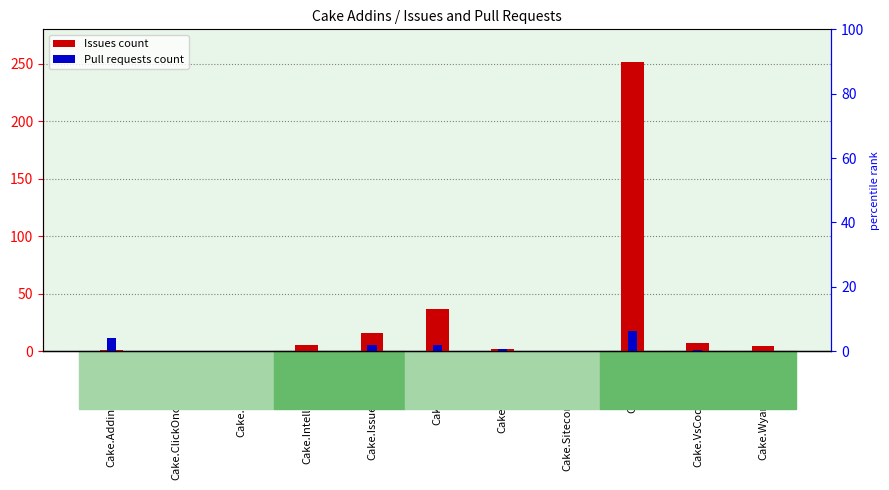

Are the bars grouped side by side (vs. stacked)?

Yes